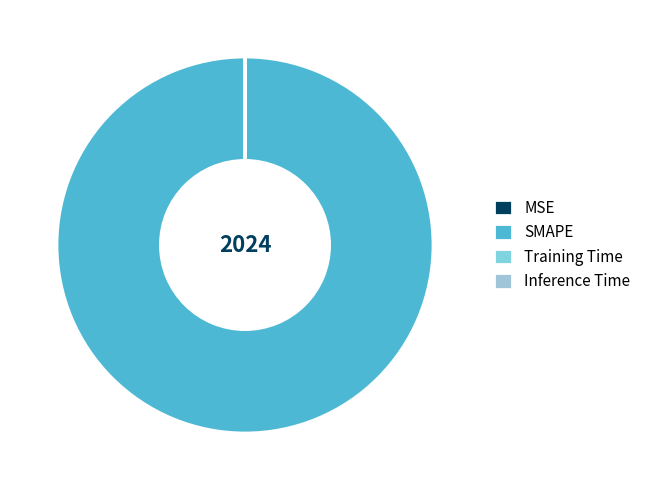

Count the number of slices in the pie.

4